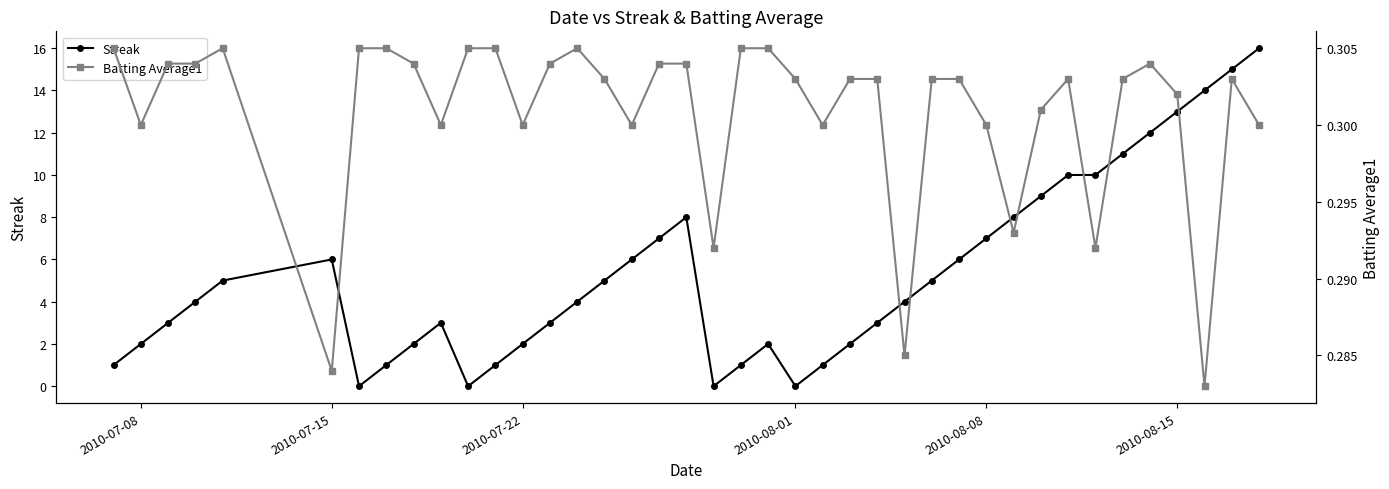

True or false: Streak has more than 2 interior local peaks.

True